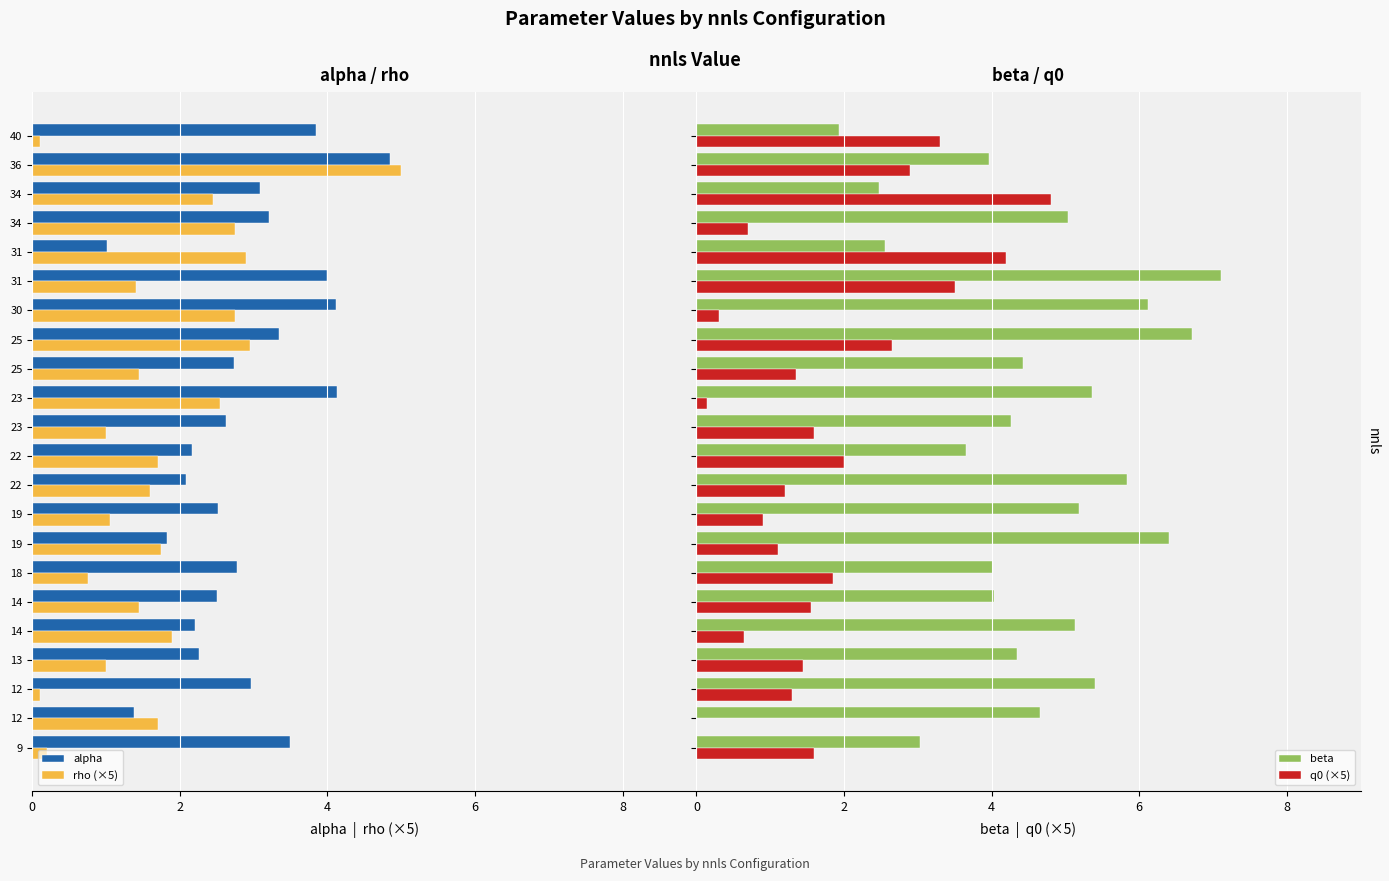

What is the highest value of the q0 (×5) series?

4.8